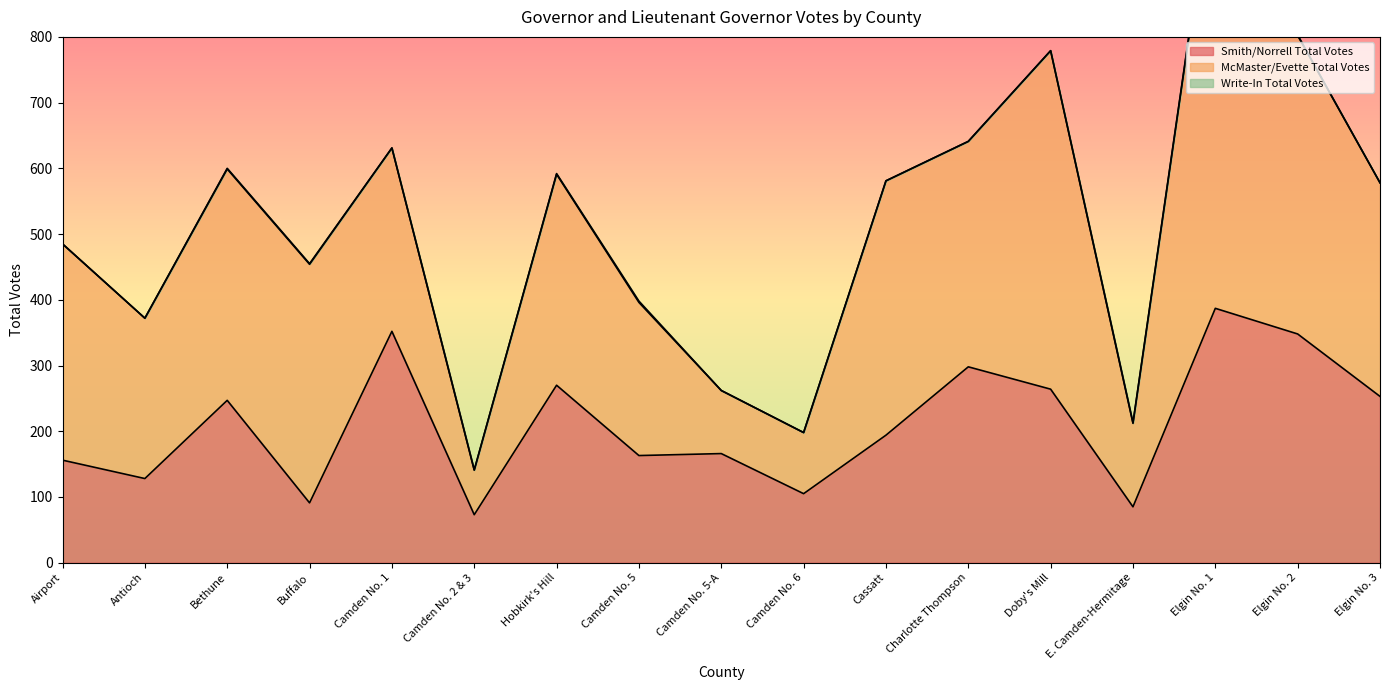

Which series changed the most between Buffalo and Camden No. 2 & 3?

McMaster/Evette Total Votes